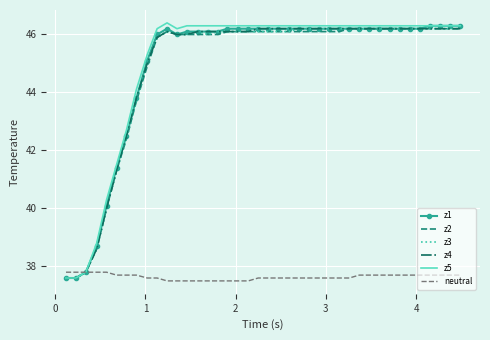

What is the maximum value shown in the chart?

46.4